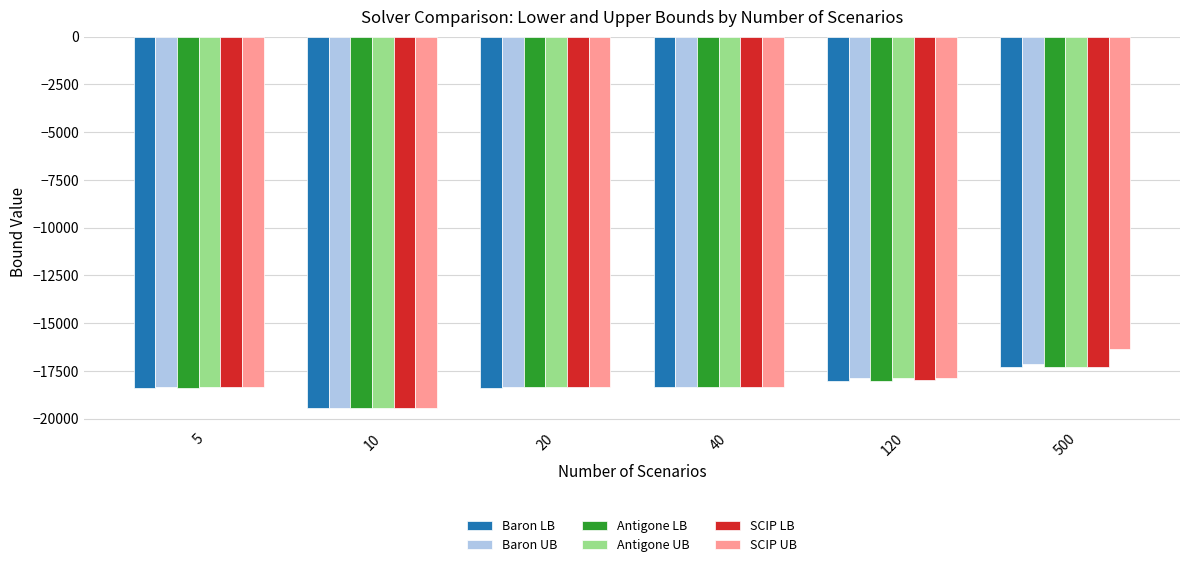

Which series has the widest spread of values?

SCIP UB